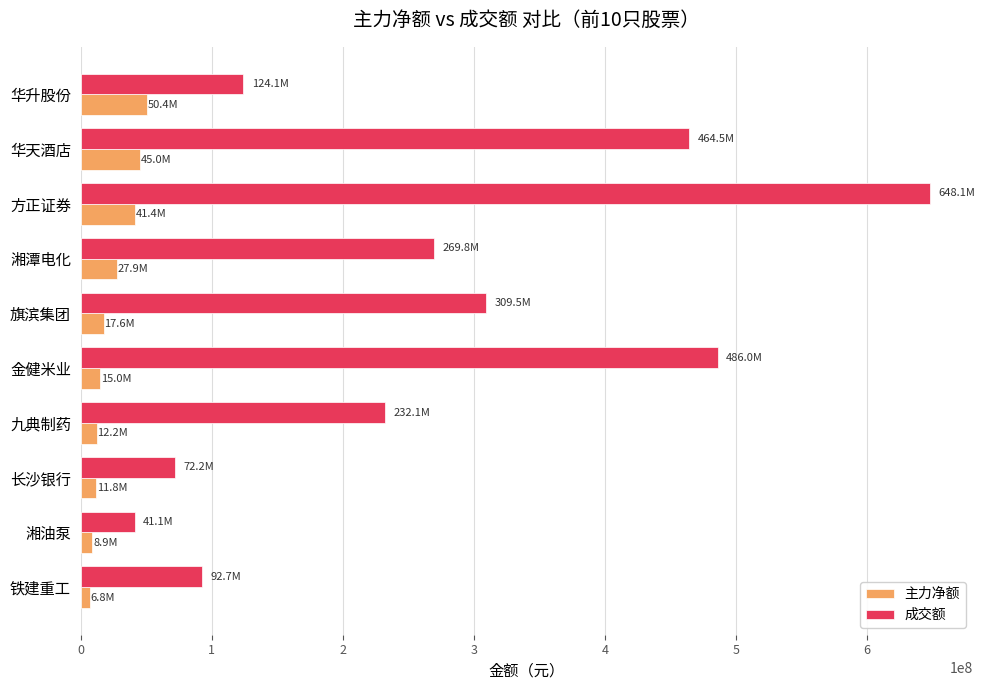

Is the value of 主力净额 at 长沙银行 greater than the value of 成交额 at 九典制药?

No